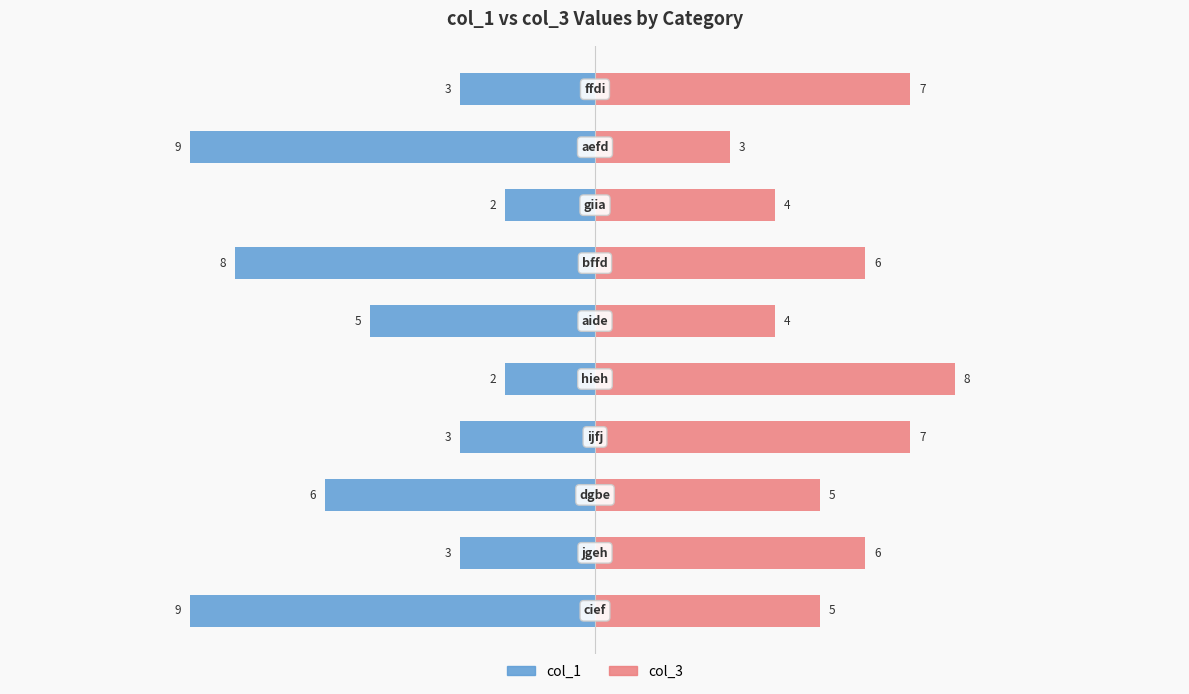

Reading left to right, transcribe all the data shown in this chart.

col_1: -9	-3	-6	-3	-2	-5	-8	-2	-9	-3
col_3: 5	6	5	7	8	4	6	4	3	7